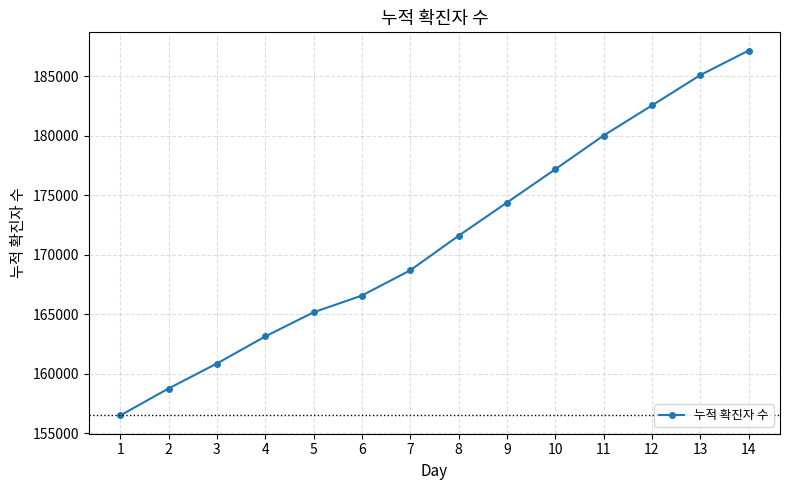

How many distinct data groups are displayed?

1